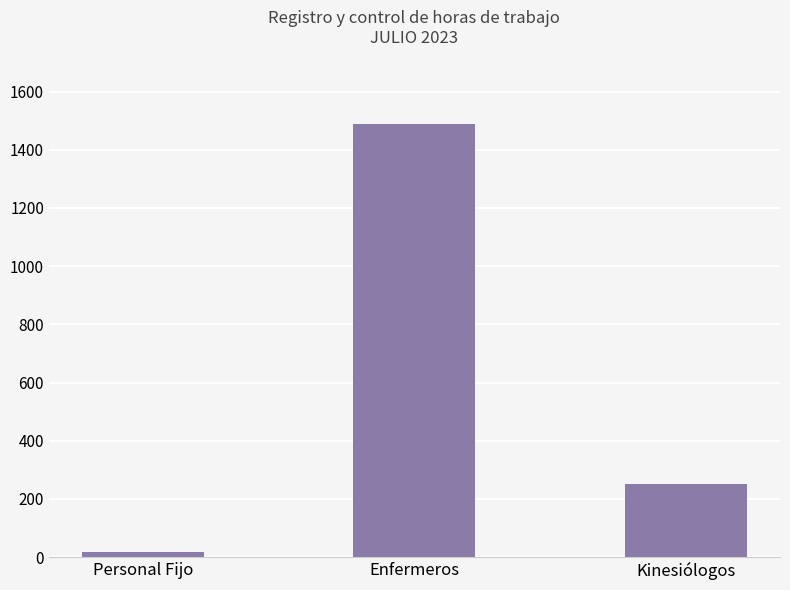

Reading left to right, transcribe all the data shown in this chart.

Personal Fijo=16	Enfermeros=1488	Kinesiólogos=250